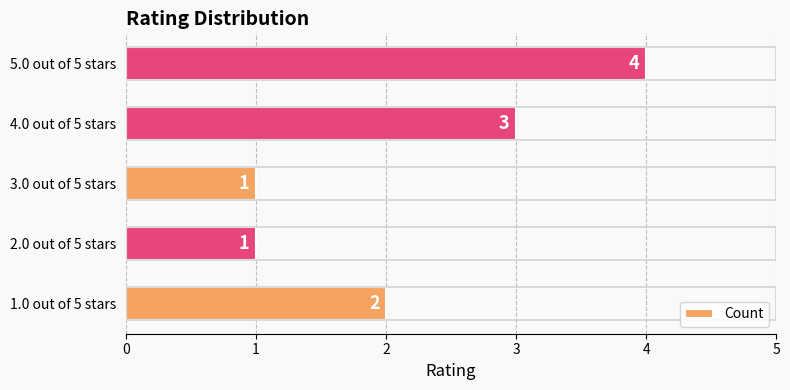

Reading bottom to top, transcribe all the data shown in this chart.

1.0 out of 5 stars=2	2.0 out of 5 stars=1	3.0 out of 5 stars=1	4.0 out of 5 stars=3	5.0 out of 5 stars=4